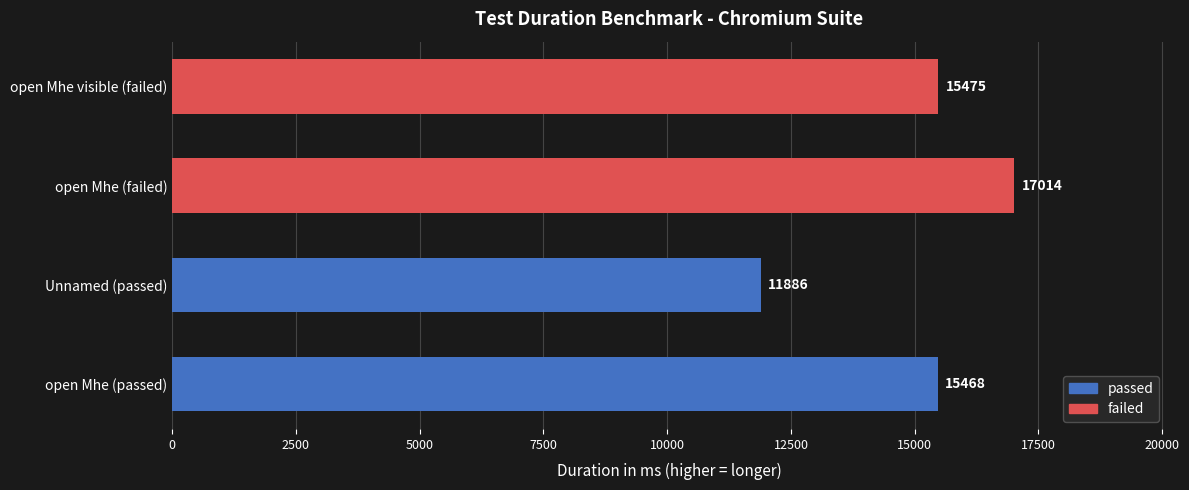

How many data points does each series have?

4